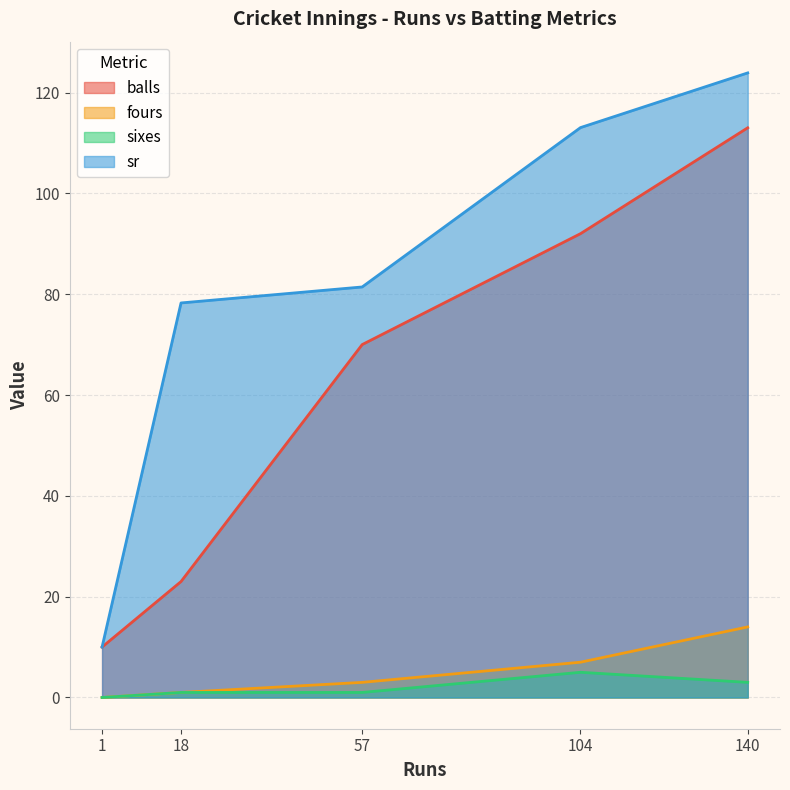

True or false: balls and sixes cross at least once.

False